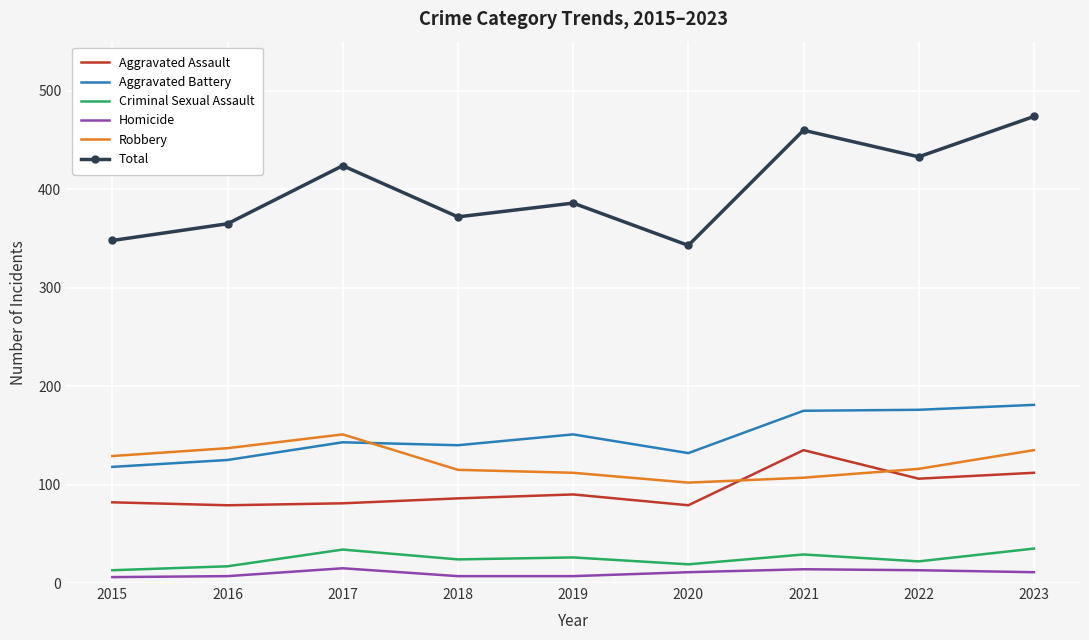

Which series has the largest total across all categories?

Total